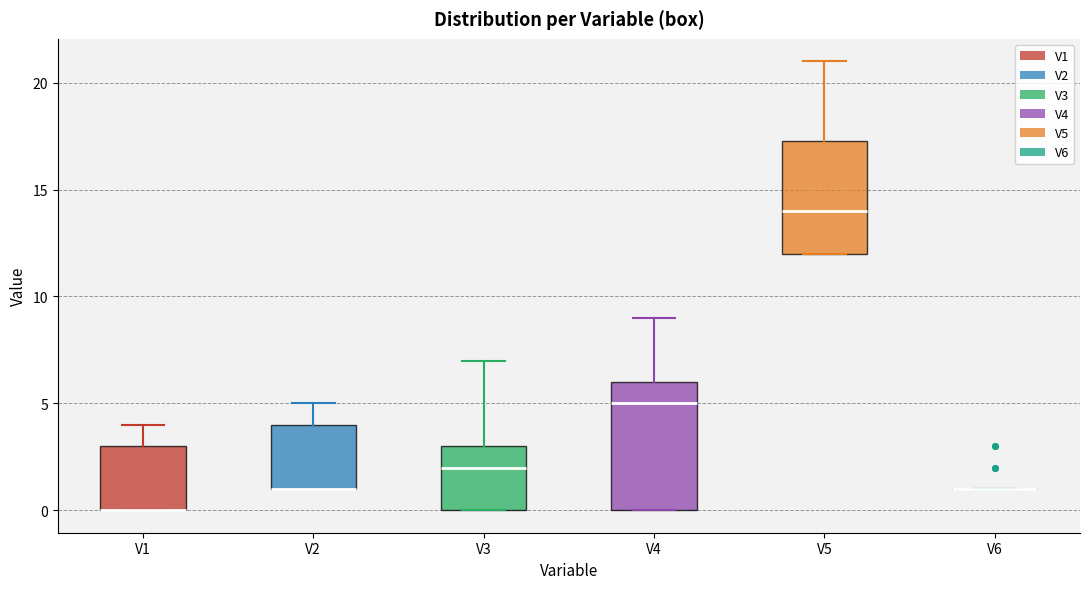

Where is the lower edge of the box for V3 on the y-axis? The values are not printed on the chart, so give them approximately, as read against the axis.

0.0